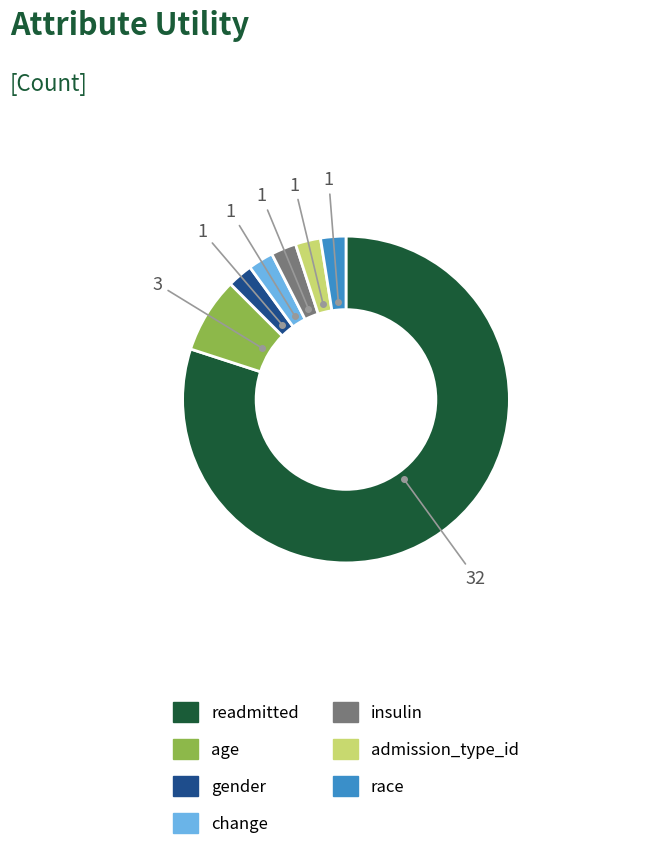

The age slice represents 21% of the pie. True or false?

False